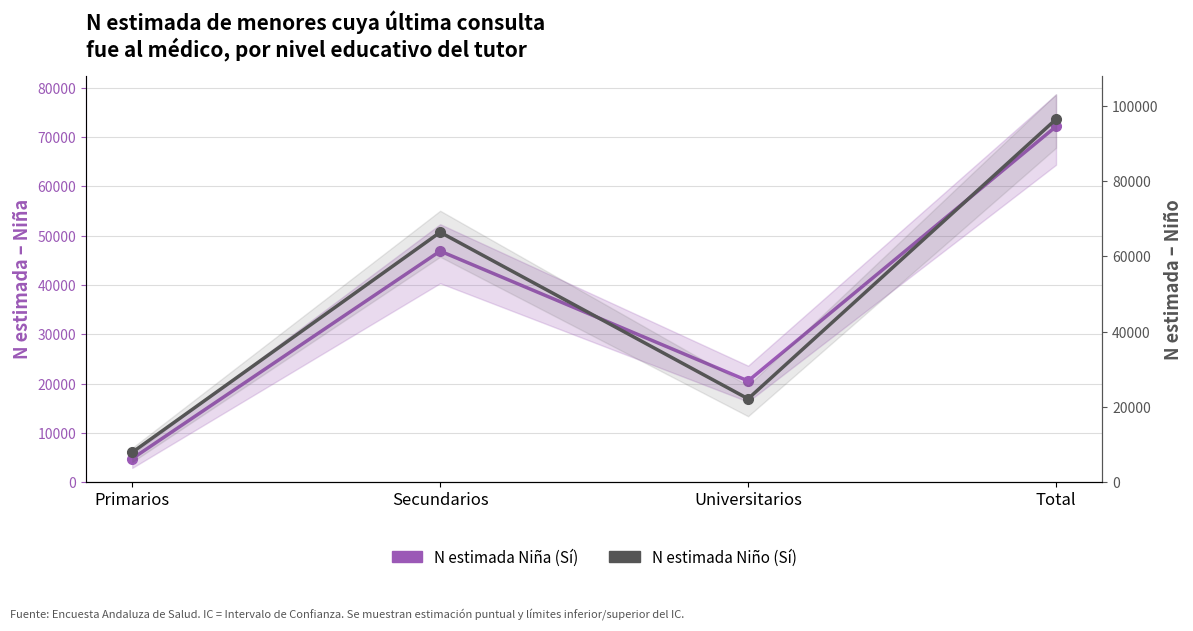

Rank the categories by N estimada Niño (Sí) value from lowest to highest.

Primarios, Universitarios, Secundarios, Total